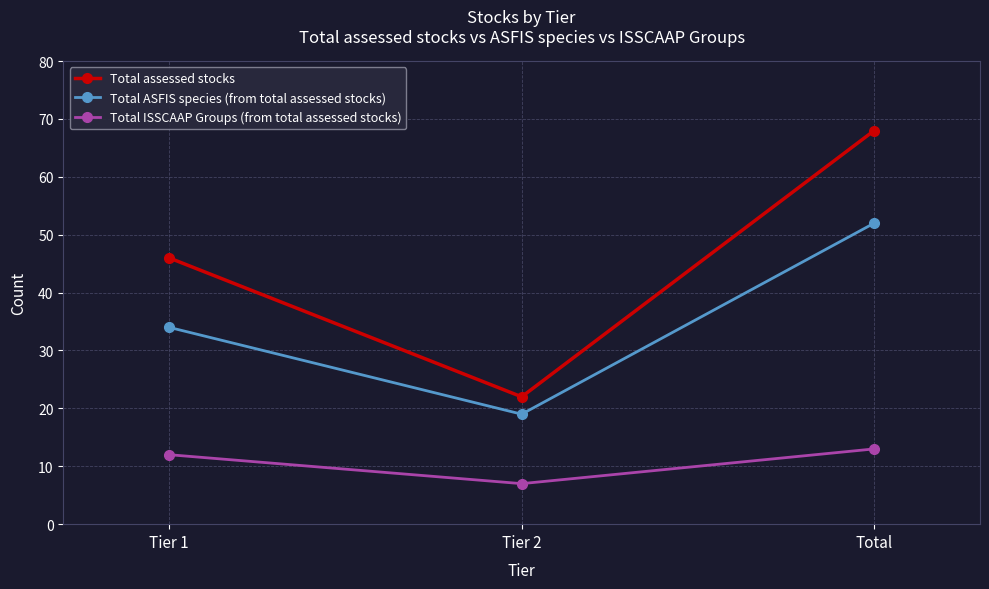

Which series changed the most between Tier 1 and Total?

Total assessed stocks